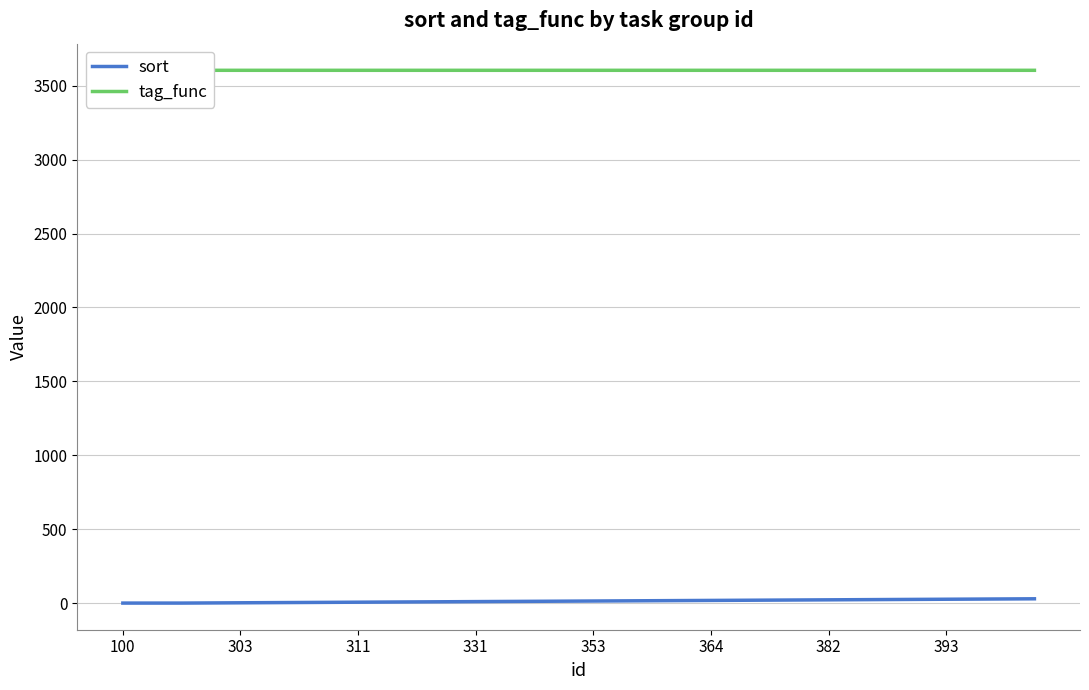

Count the number of data series in this chart.

2